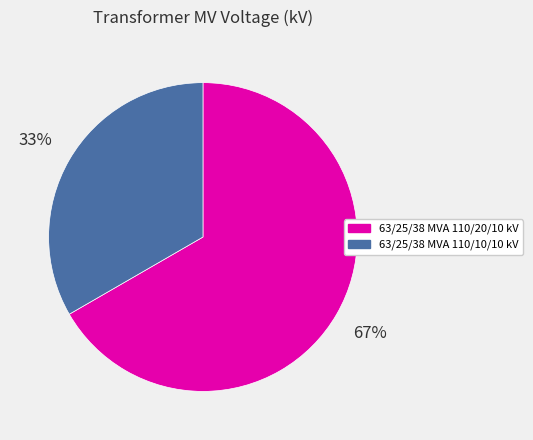

How many slices are in this pie chart?

2